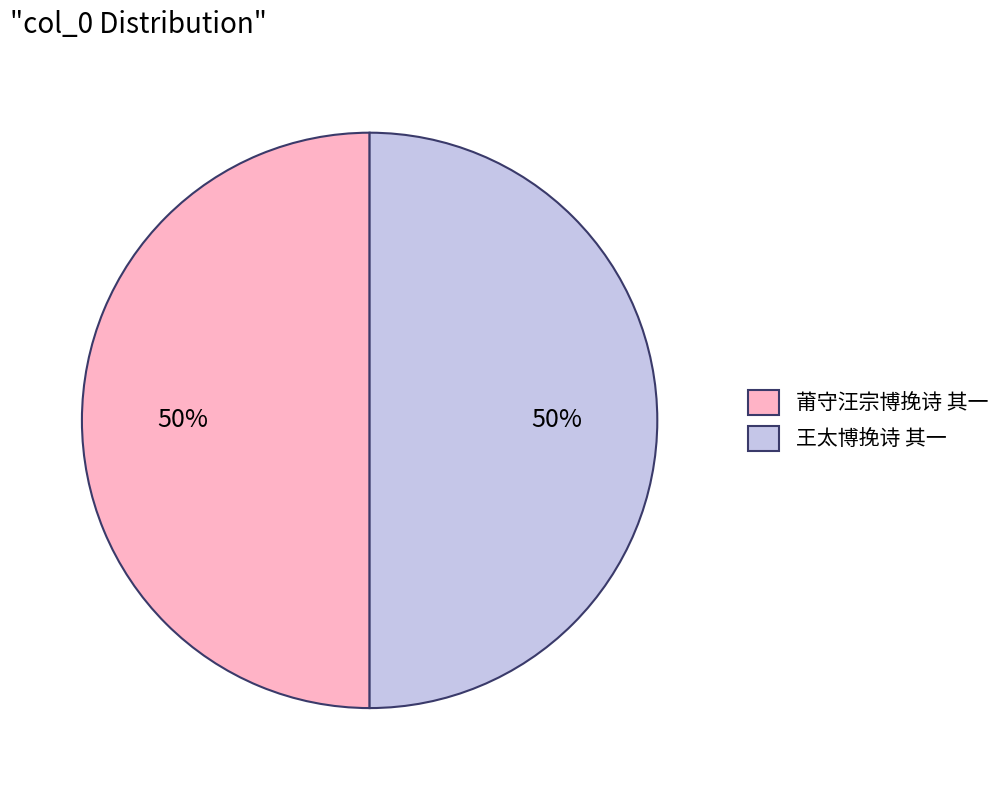

To the nearest percent, what is the combined percentage of 莆守汪宗博挽诗 其一 and 王太博挽诗 其一?

100%